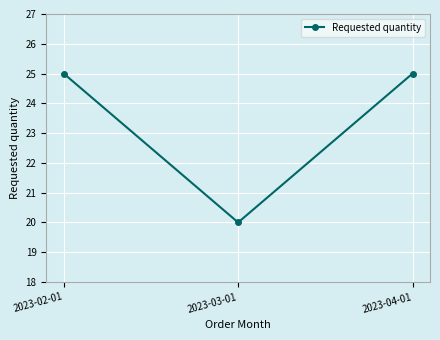

What is the average value?

23